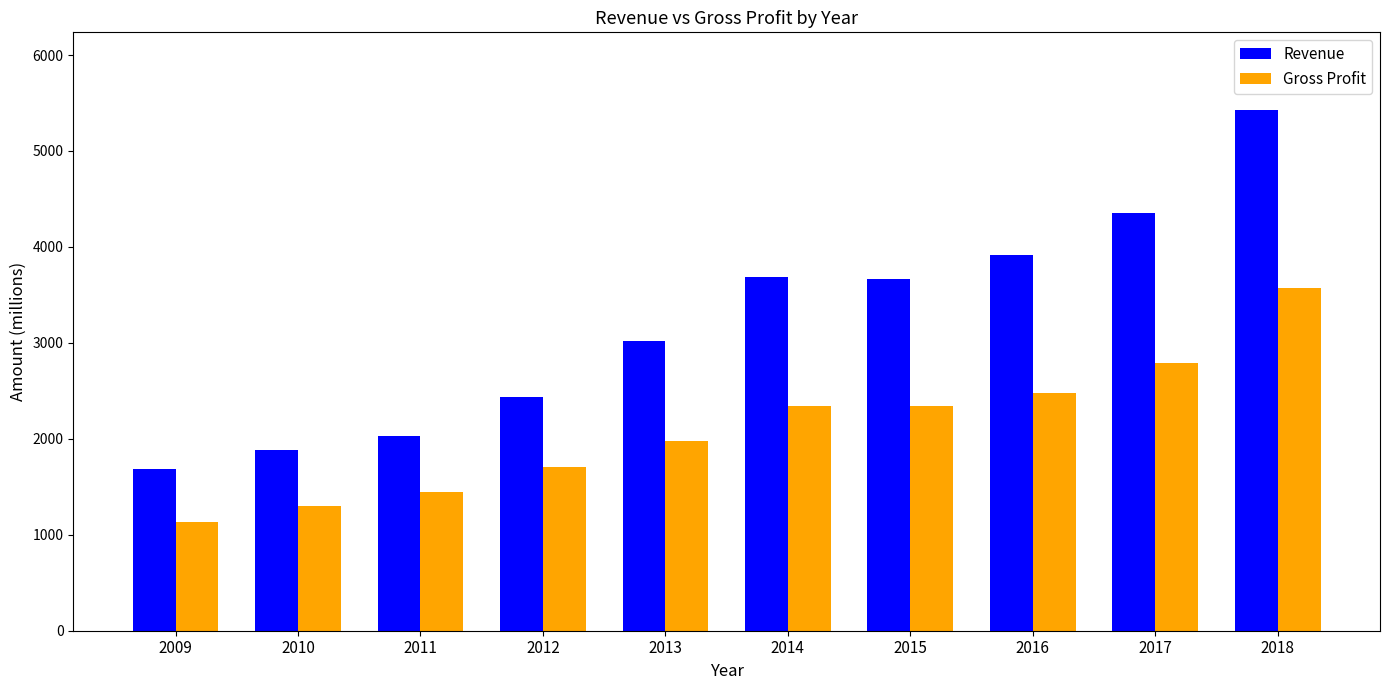

Rank the series by their maximum value, from lowest to highest.

Gross Profit, Revenue